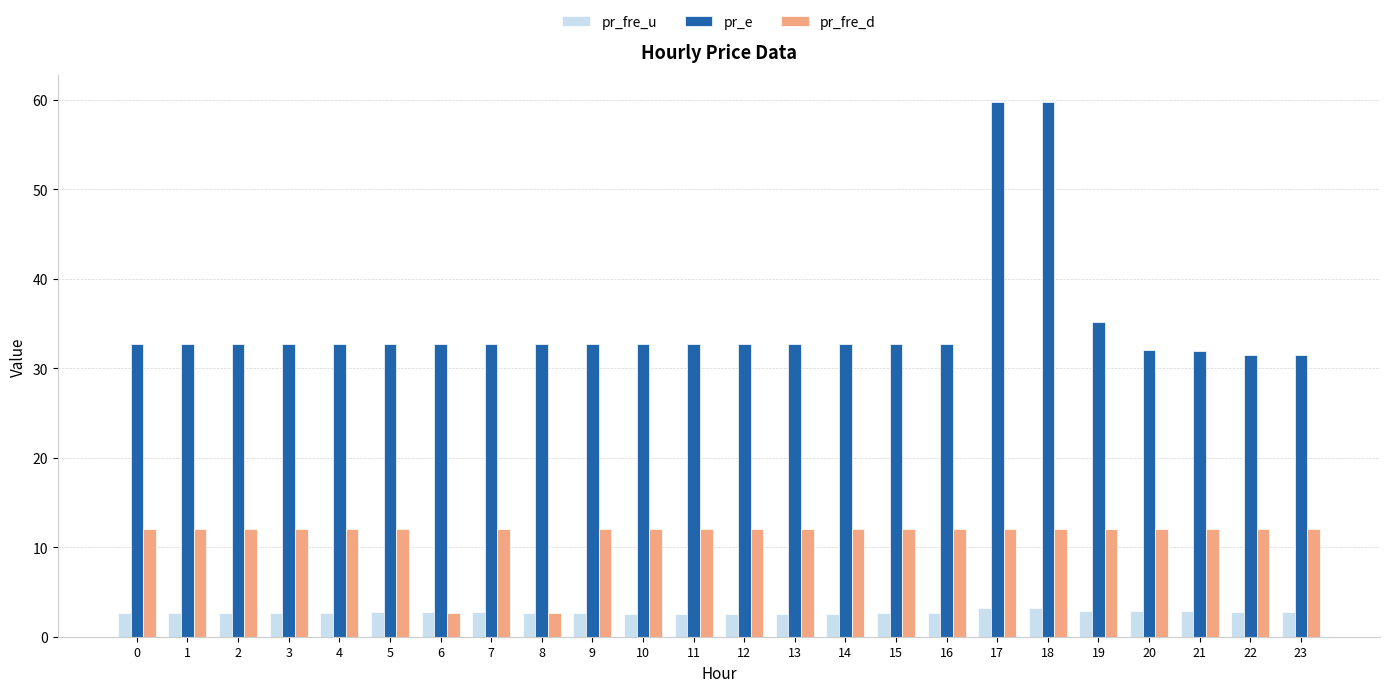

Is it true that pr_fre_d equals 12.0 at 12?

True